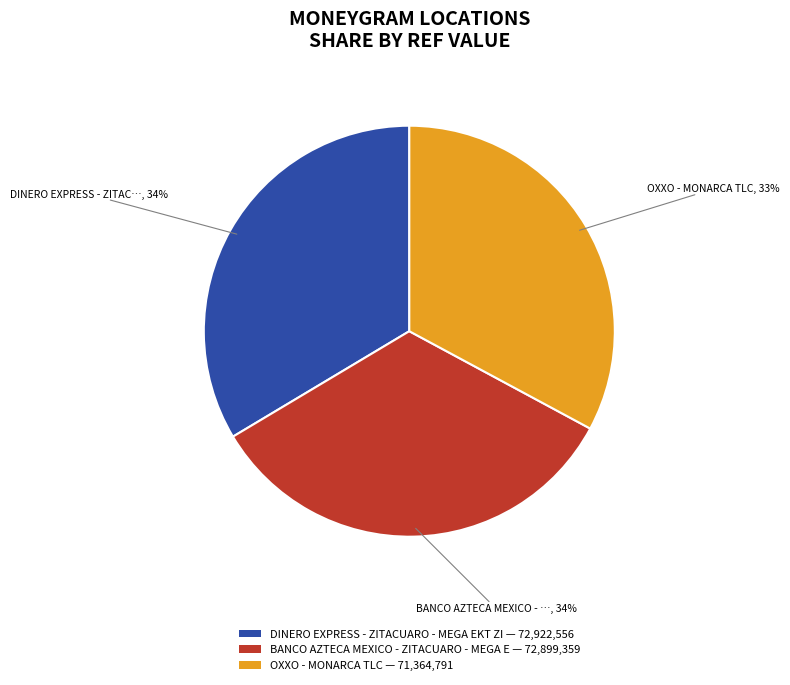

How many segments does this pie chart have?

3